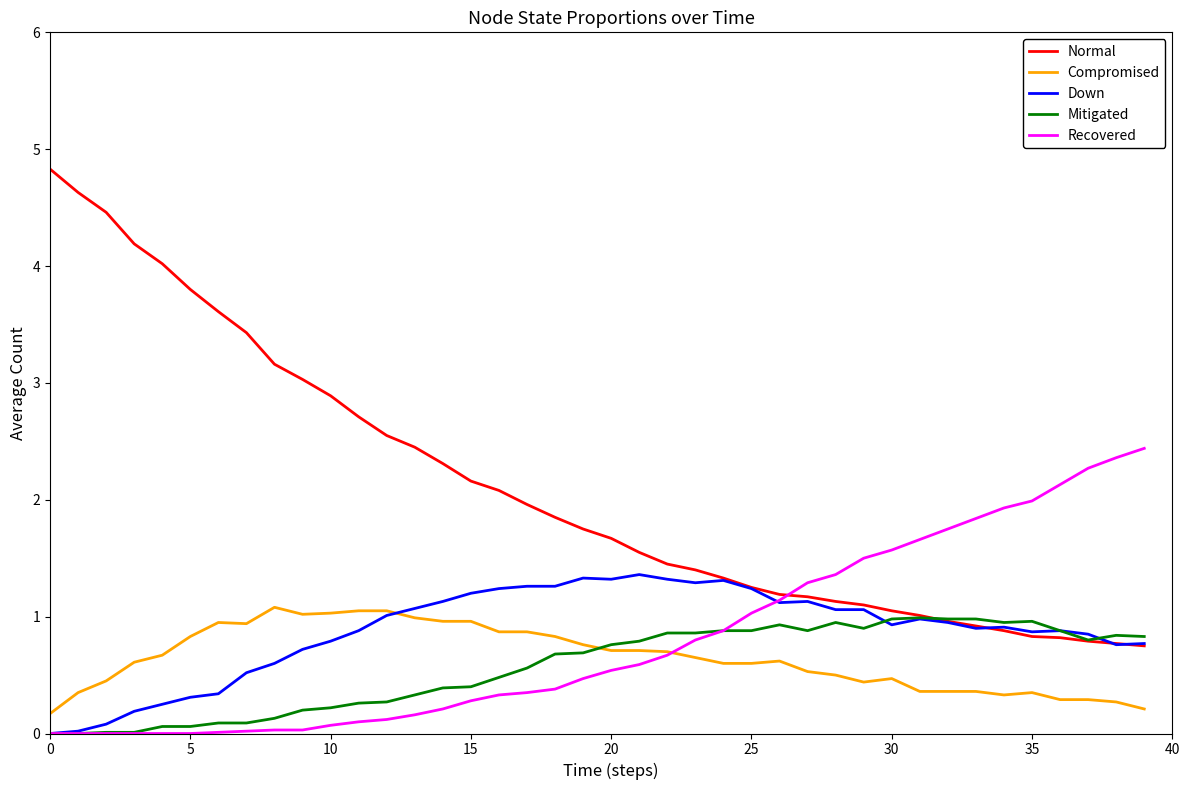

Which series has the largest total across all categories?

Normal